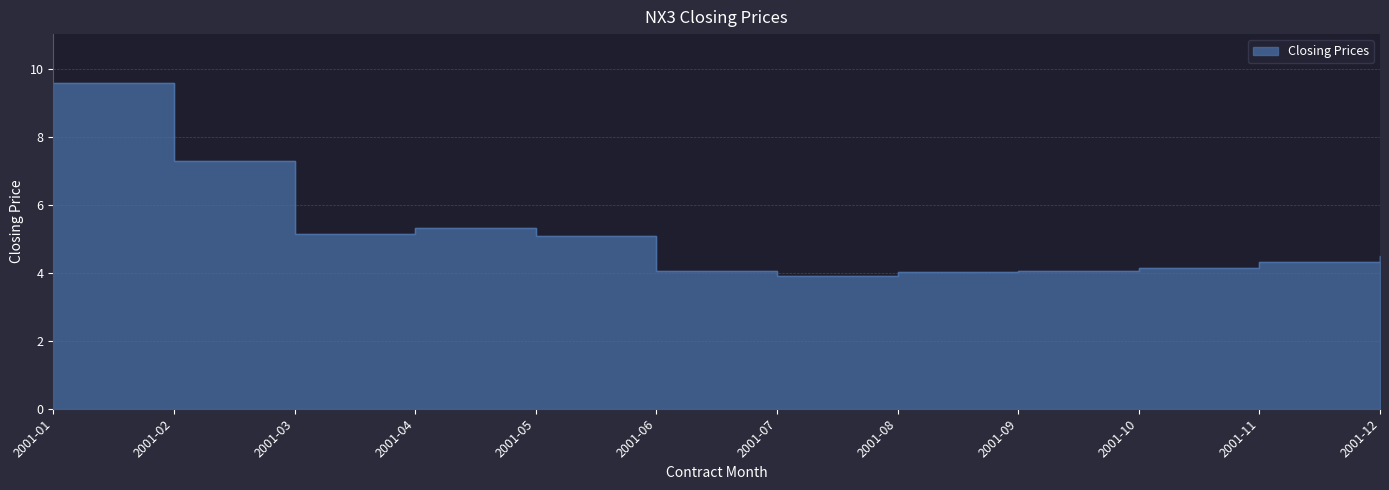

Approximately how many times larger is the value at 2001-10 compared to 2001-11?

1.0